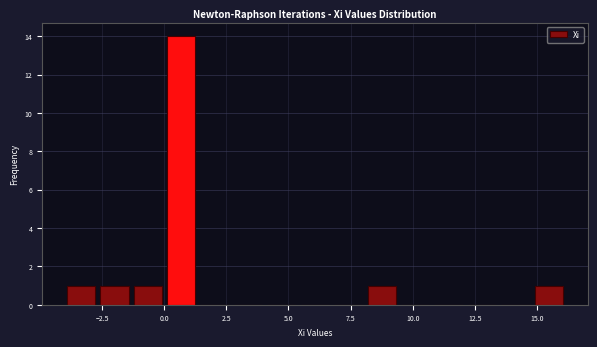

Around what value on the x-axis is the tallest bar? Give the approximate position of its centre, as read against the axis.

0.5